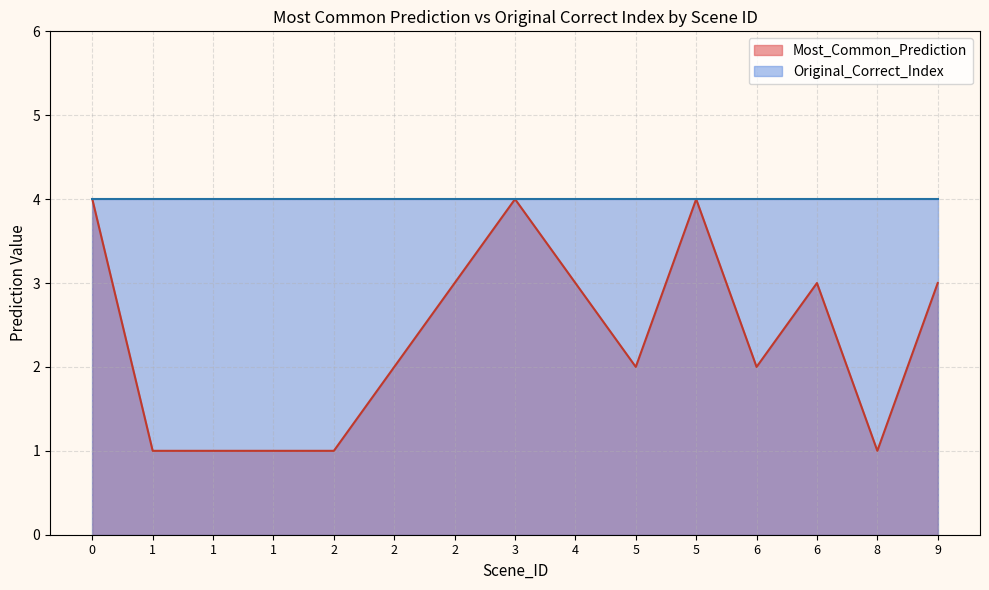

Read the Original_Correct_Index value at 2.

4